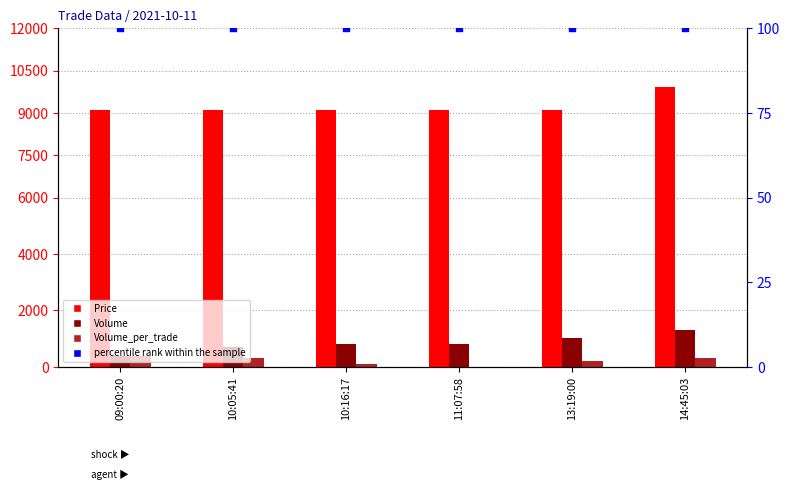

Which series has the widest spread of Y values?

Volume